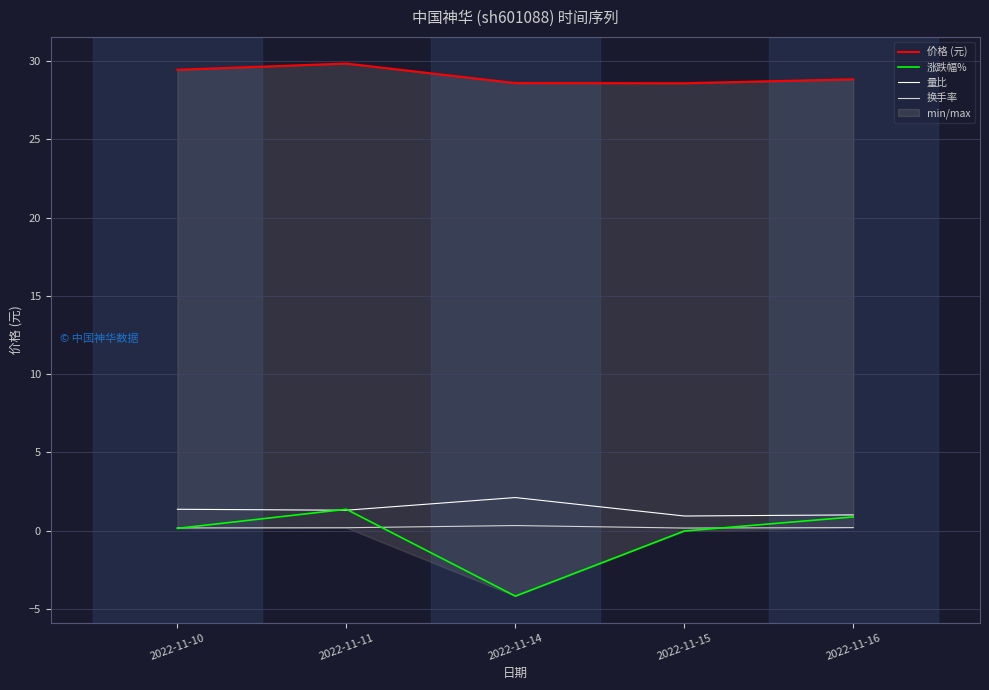

What are all the series names shown in the legend?

价格 (元), 涨跌幅%, 量比, 换手率